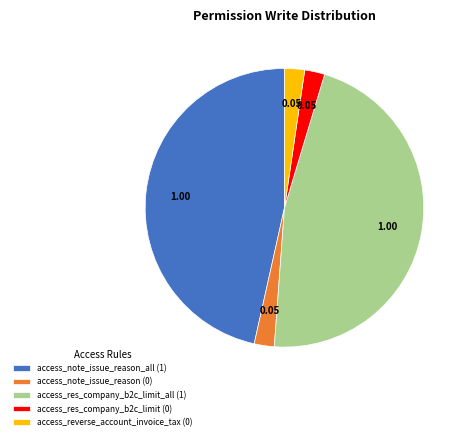

Does any single category account for the majority?

No